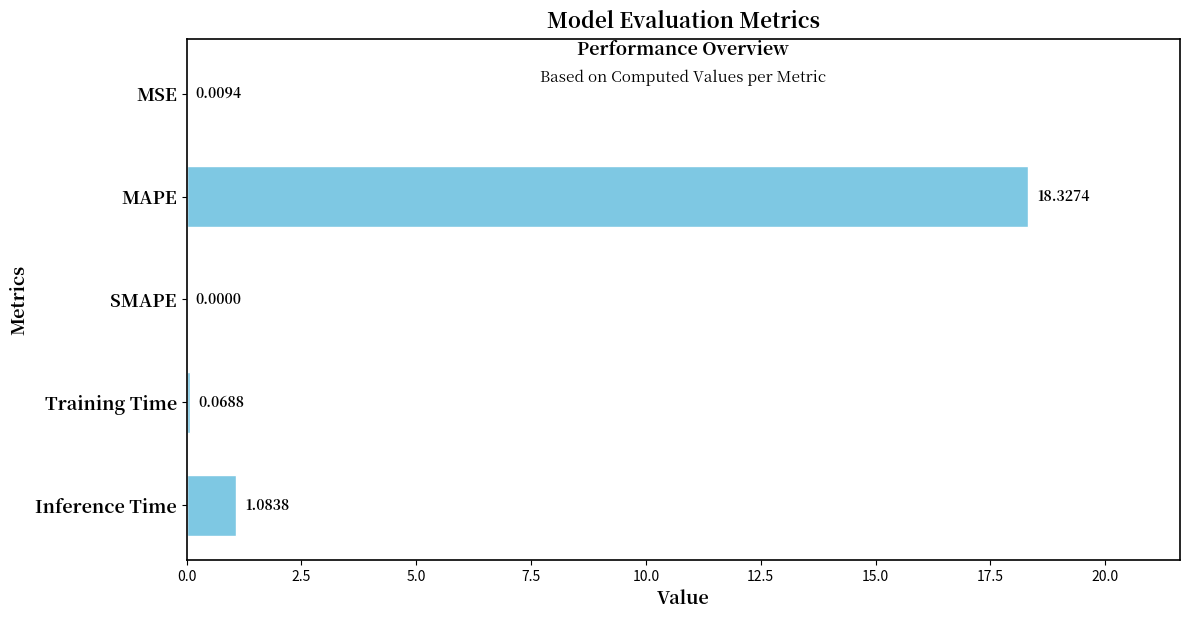

How many distinct data groups are displayed?

1